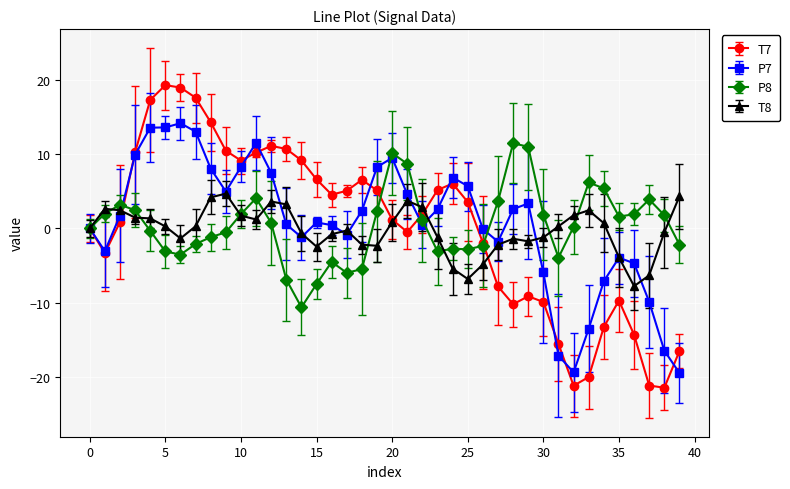

Rank the series by their maximum value, from lowest to highest.

T8, P8, P7, T7